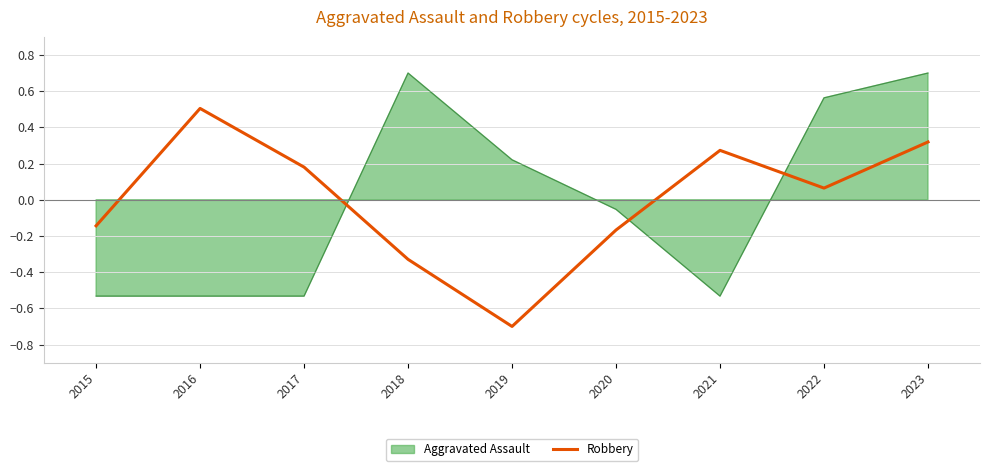

At which label does Robbery first exceed 0?

2016